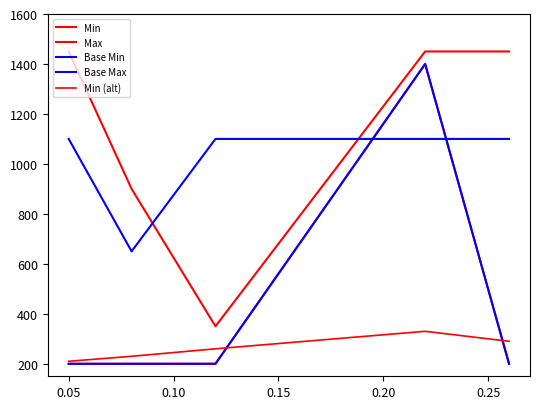

After their last crossing, which series has the higher values: Base Max or Min?

Base Max